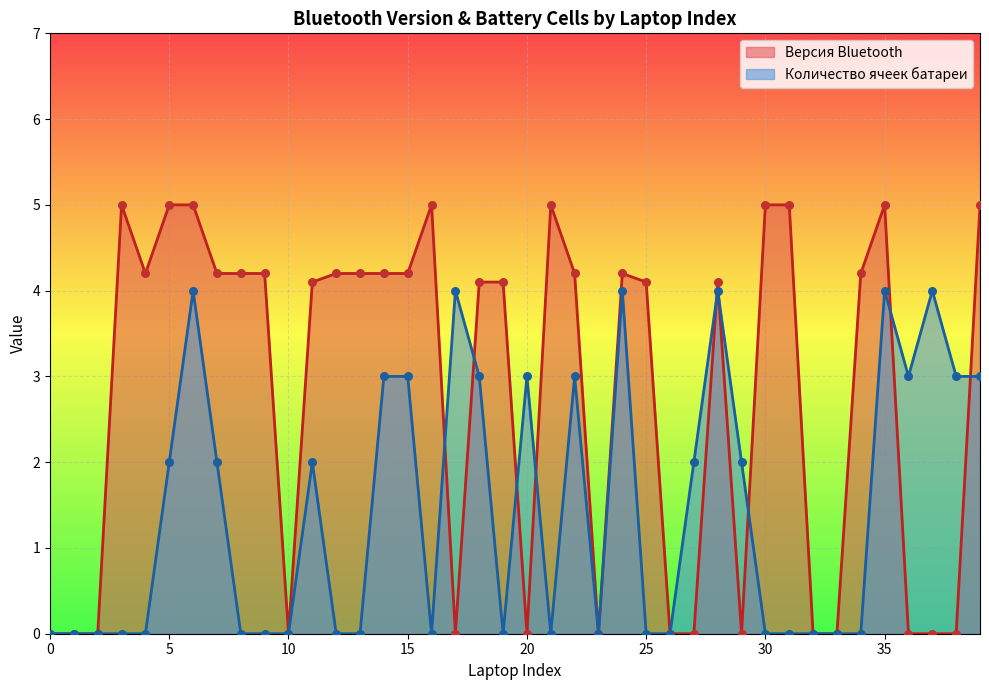

What is the total value across all series at 29?

2.0